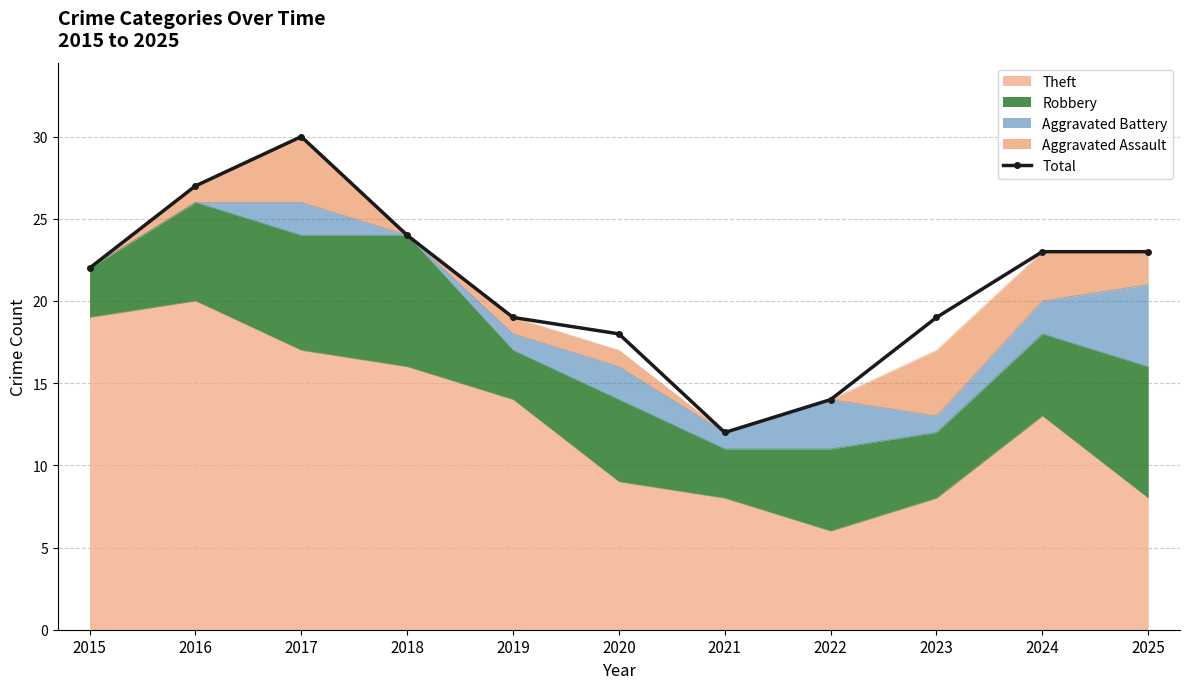

What is the maximum value shown in the chart?

30